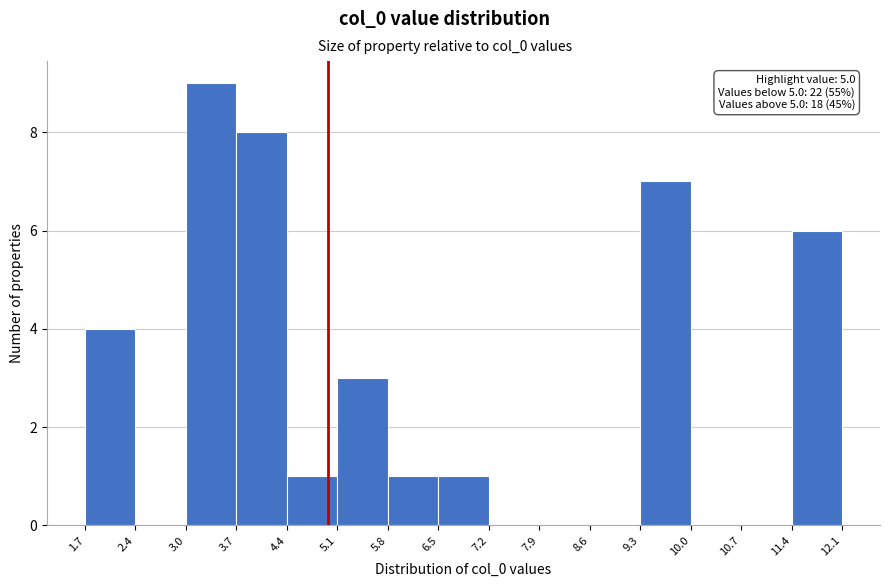

Over which range of the x-axis is the bar tallest?

3.0 to 3.7